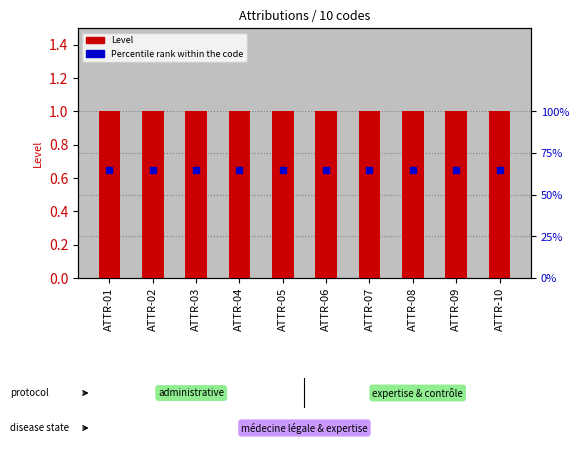

At which category is the sum across all series the highest?

ATTR-01